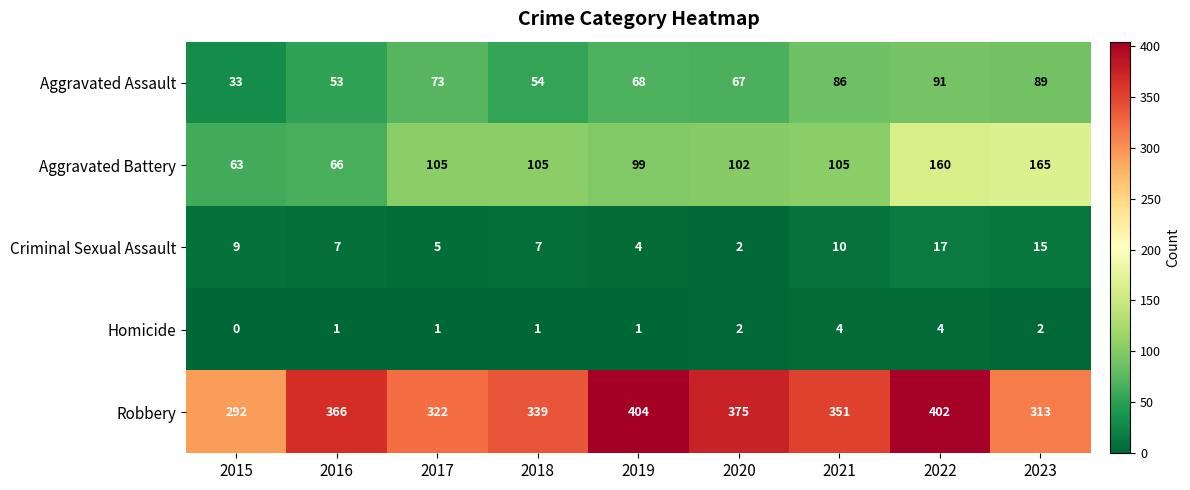

Is it true that Robbery equals 108 at 2023?

False